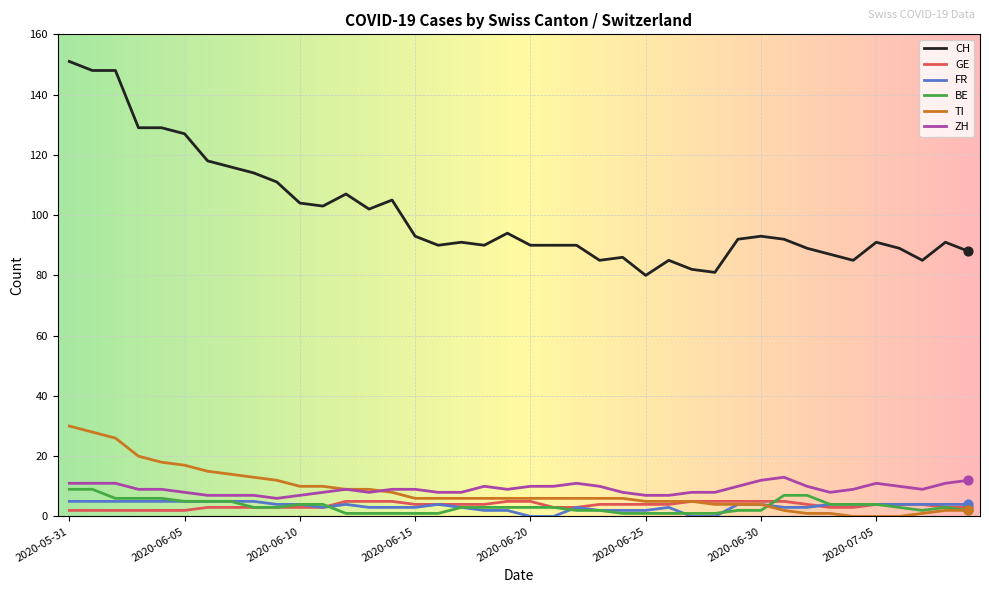

Which series has the largest range (max minus min)?

CH